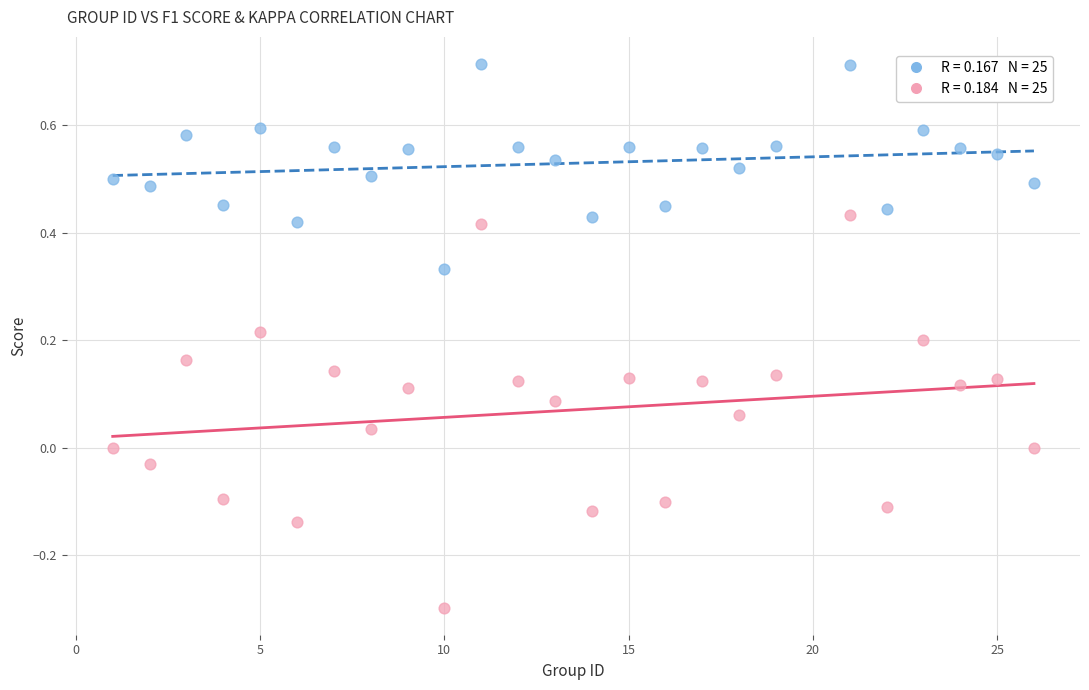

Across all data points, what is the range of X values (max minus min)?

25.0